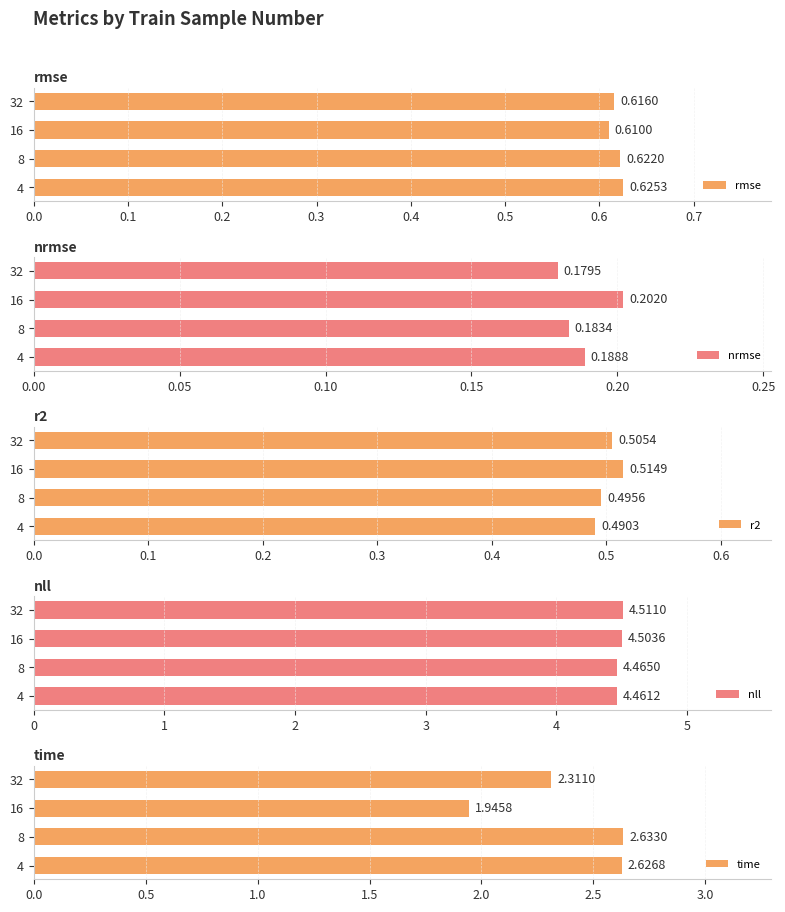

Where is nrmse nearest to the value 0?

32